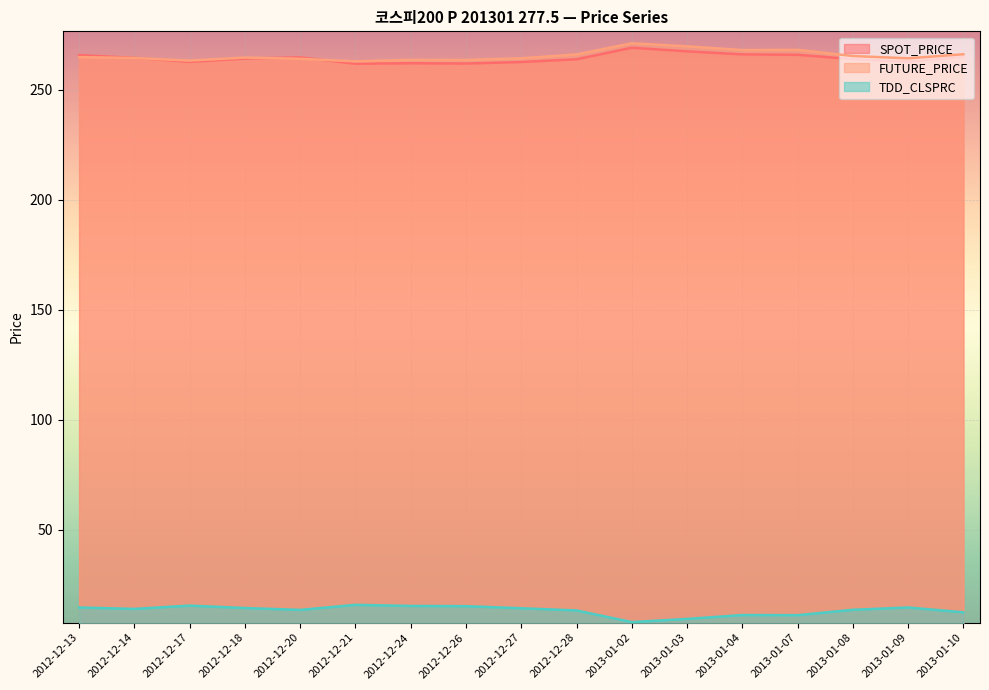

At which category is the sum across all series the highest?

2013-01-02